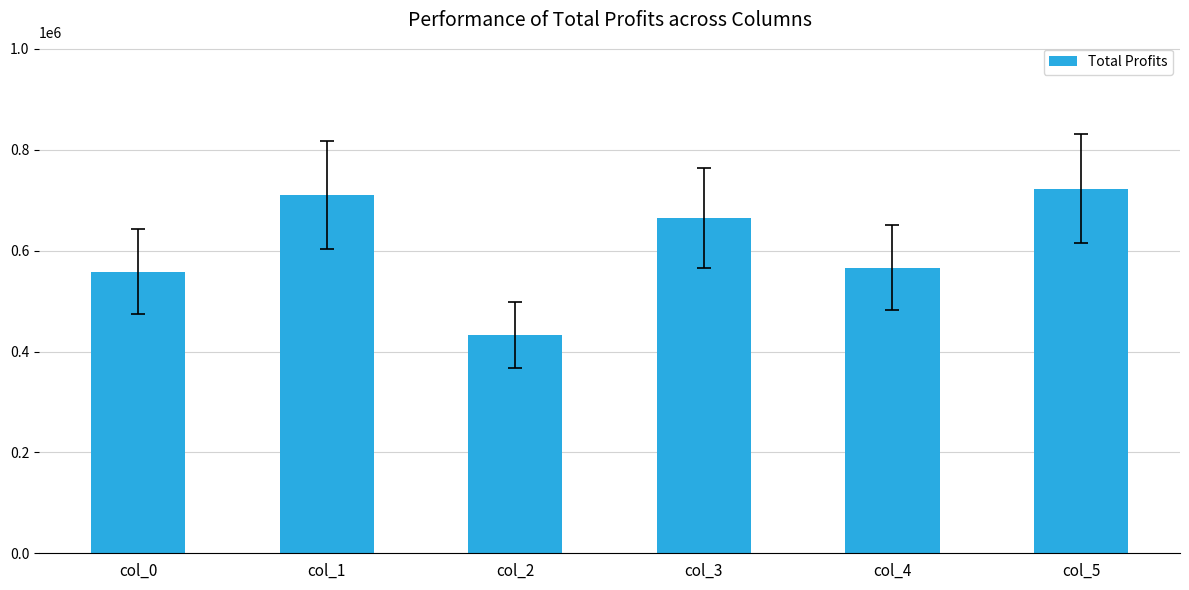

Read the value at col_4.

566399.8